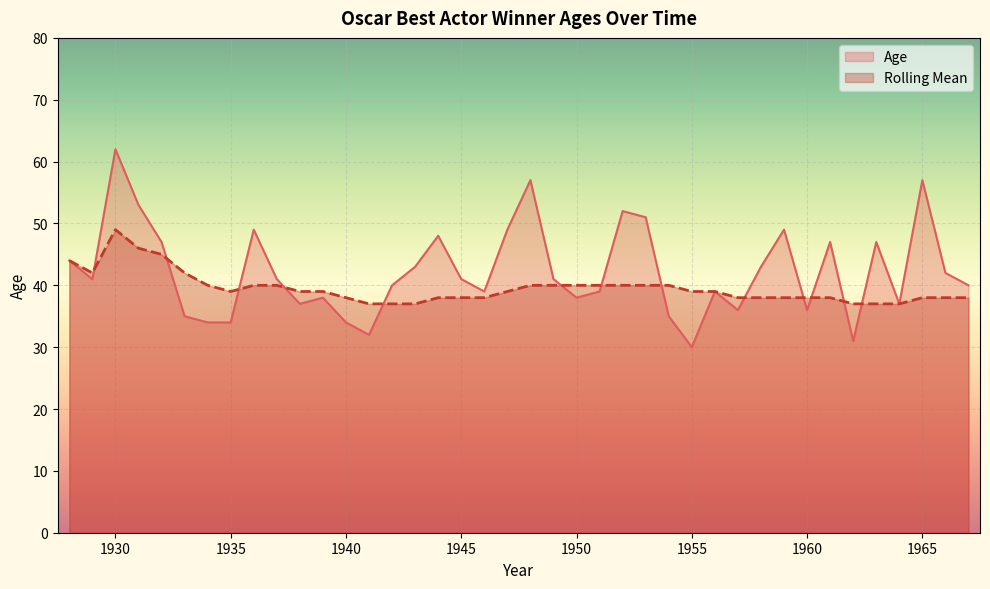

What is the value of the Rolling Mean point at the 24th from the left?

40